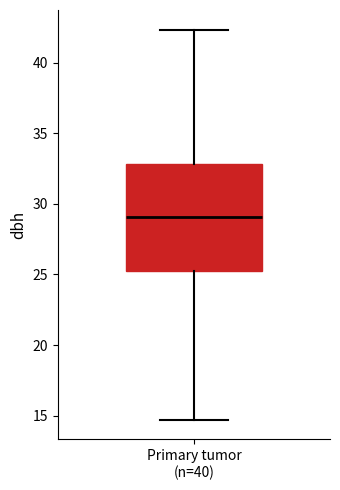

Read this box plot against the y-axis: the position of the median line, the range covered by the box, and the ends of both whiskers. The values are not printed on the chart, so give them approximately, as read against the axis.

median 29.0, box 25.5 to 33.0, whiskers 14.5 to 42.5